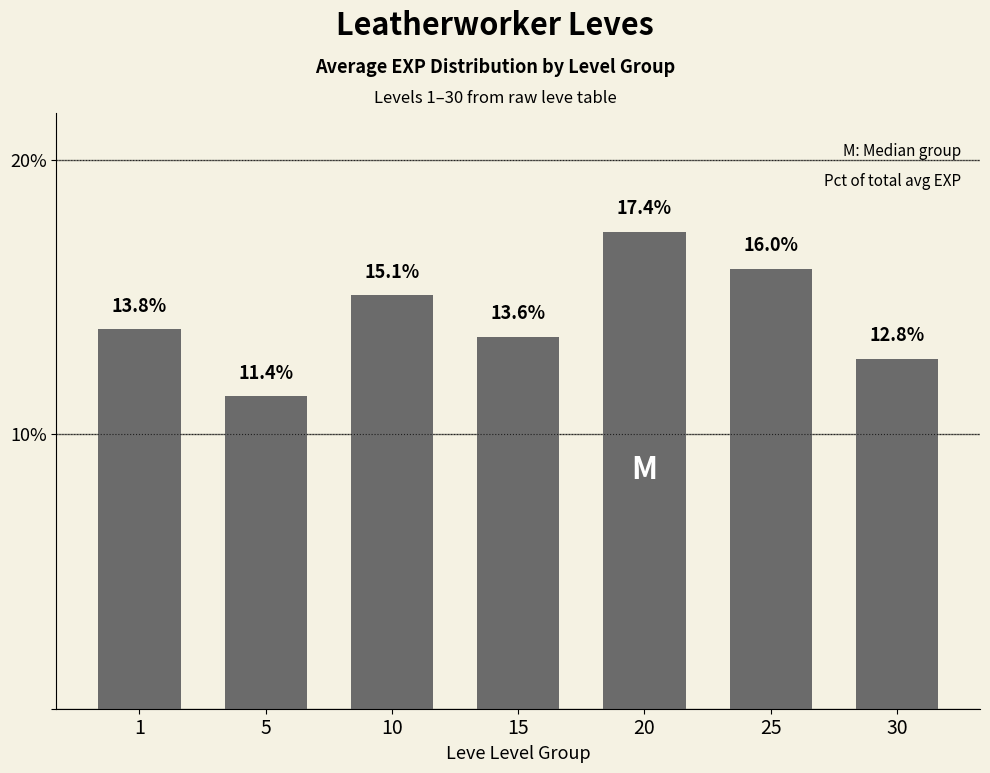

At which label does the data first exceed 13?

1